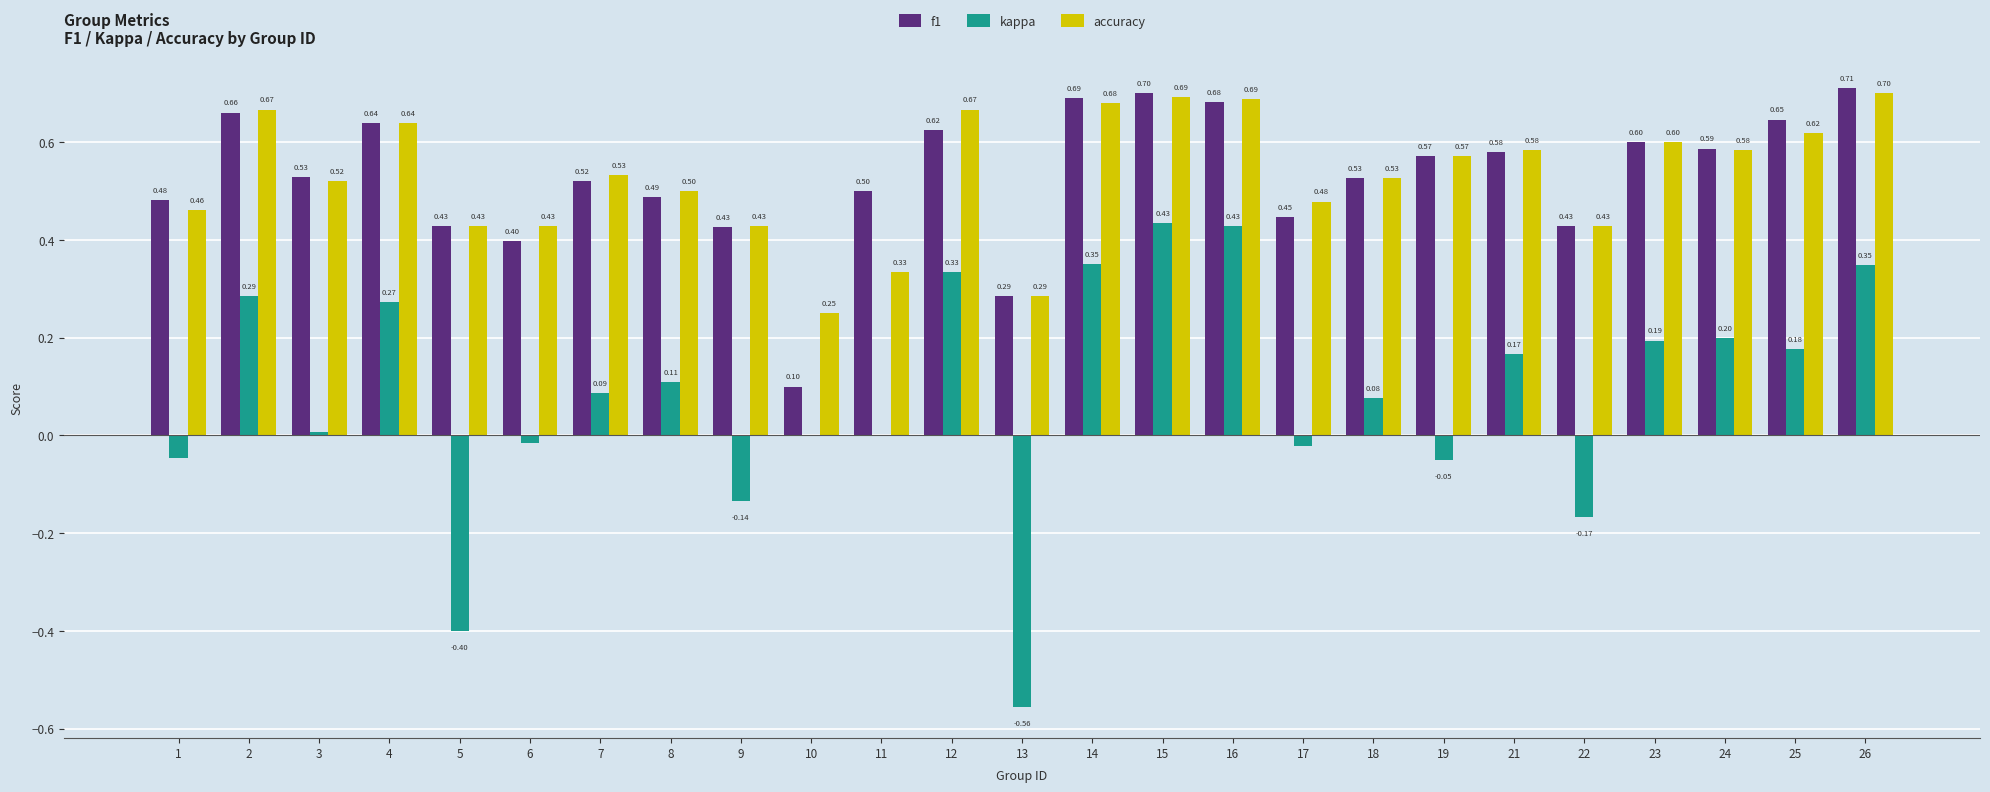

Which series has the largest total across all categories?

accuracy